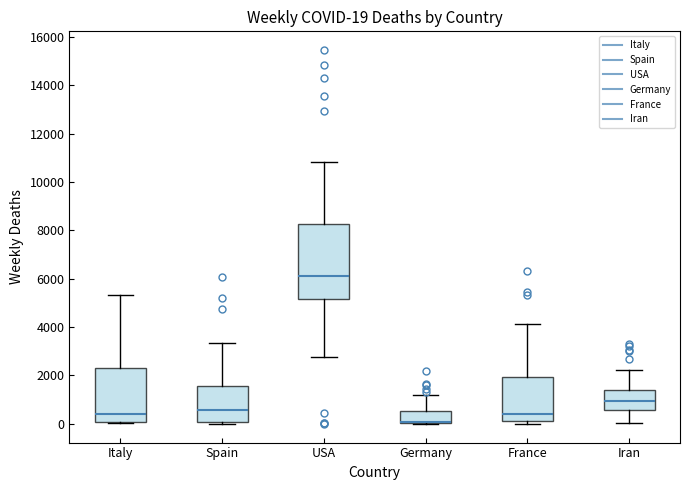

Which box is the tallest, from its lower edge to its upper edge?

USA